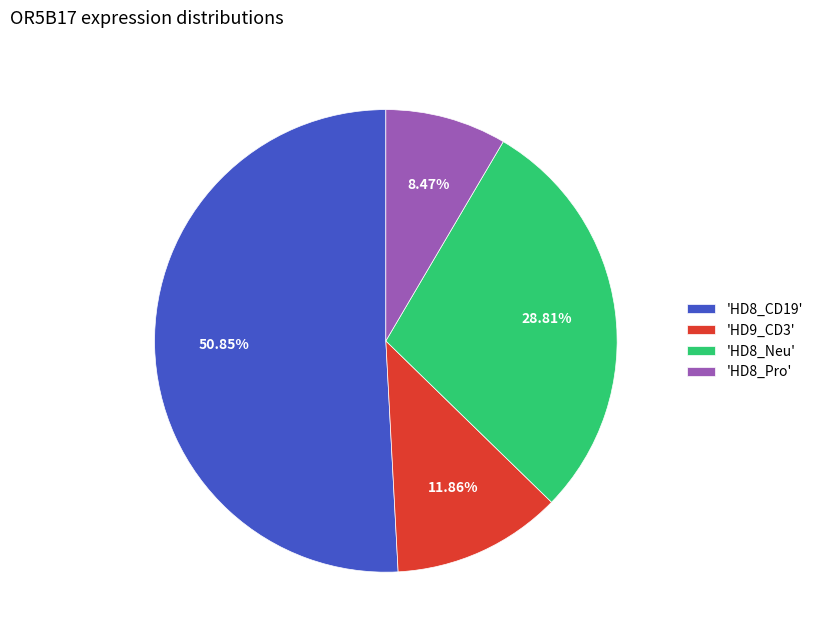

Do 'HD8_Neu' and 'HD8_Pro' together represent more than half of the pie?

No